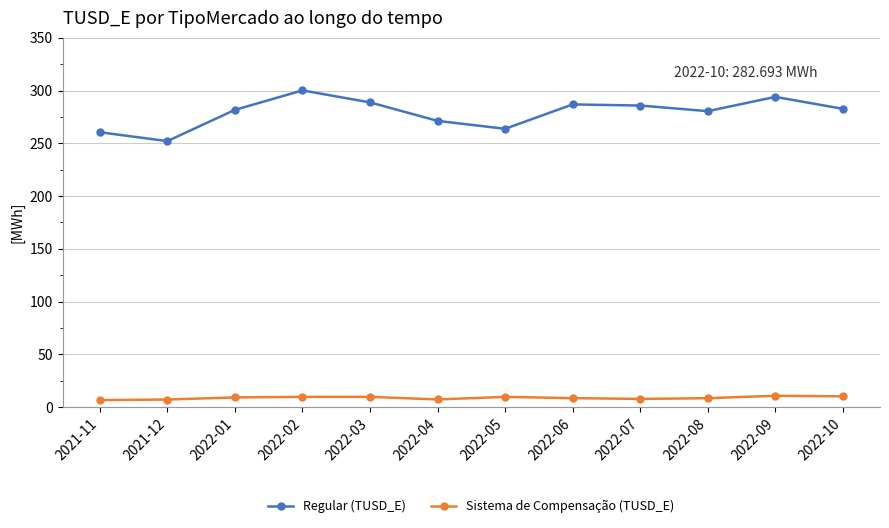

What is the minimum value for Regular (TUSD_E)?

252.1